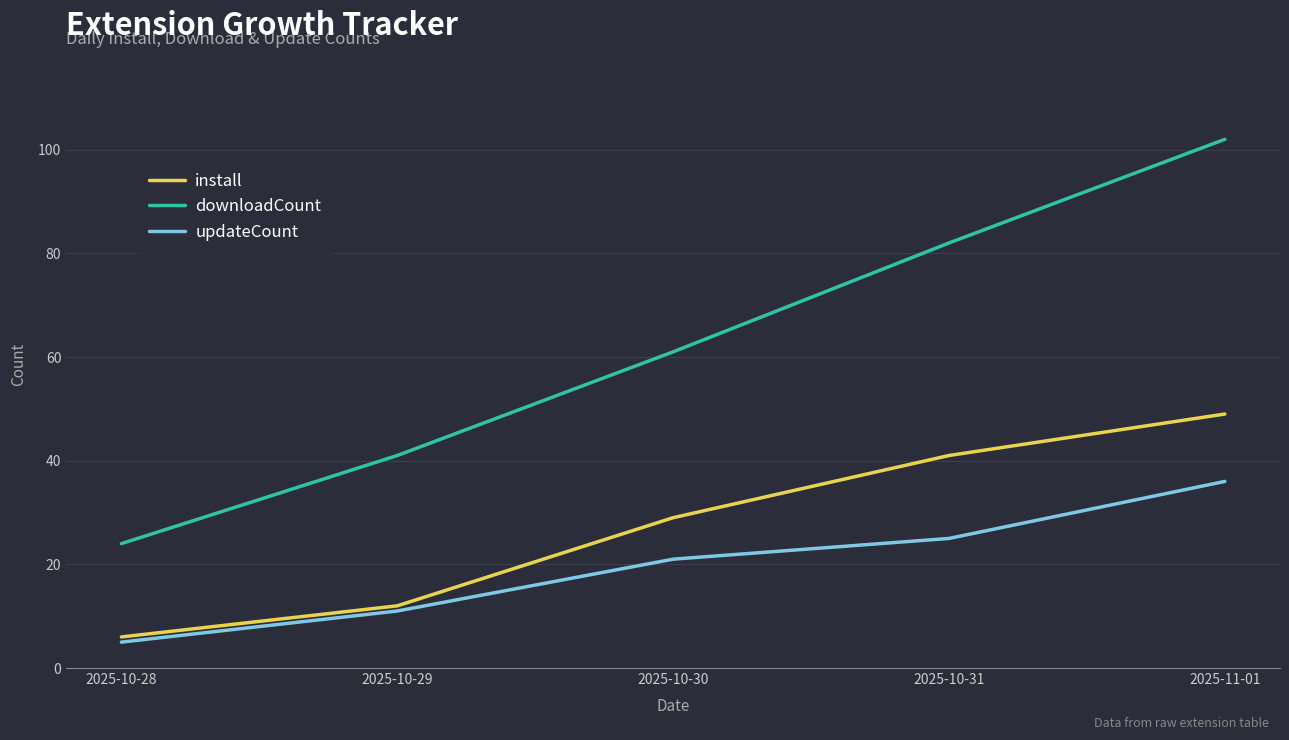

What position from the left is 2025-11-01?

5